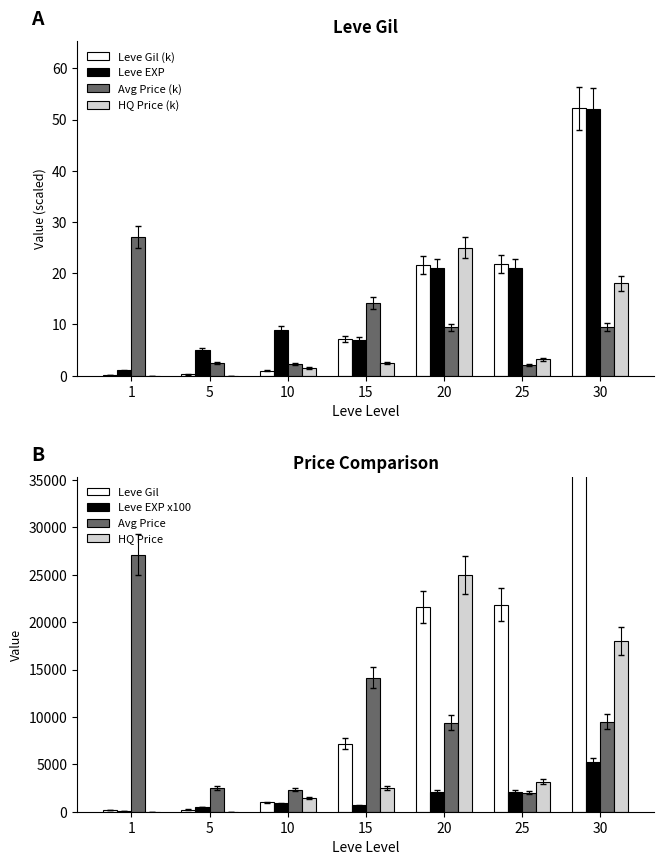

The value of Leve EXP at 15 is 10.7. True or false?

False